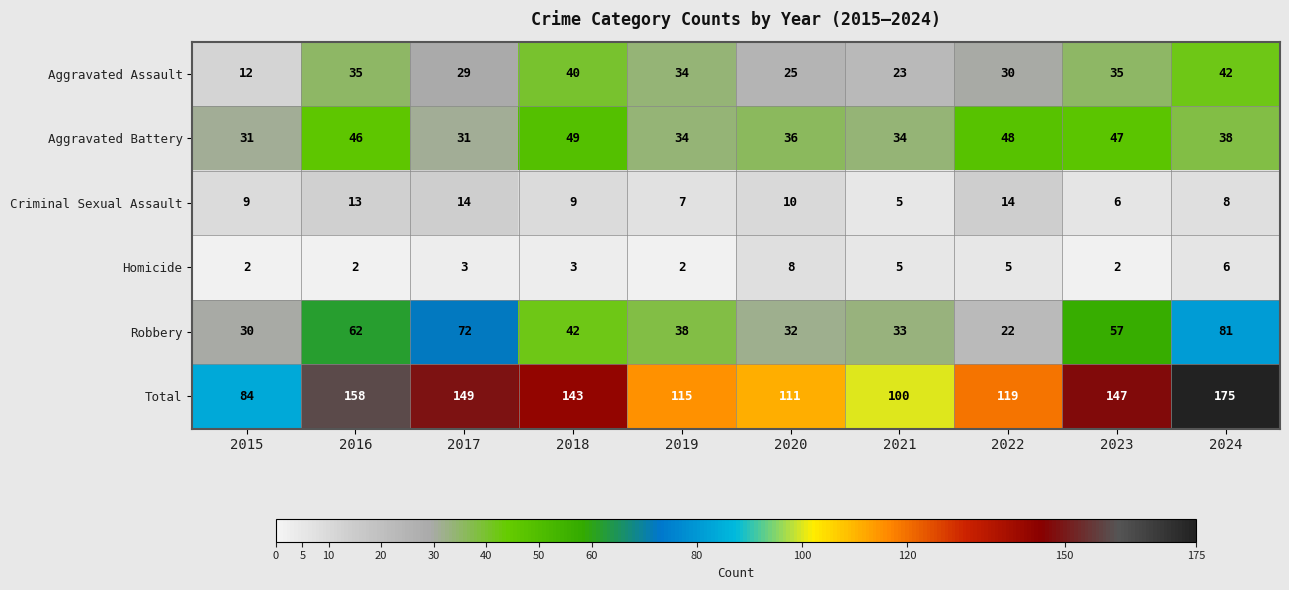

How many data points does each series have?

10